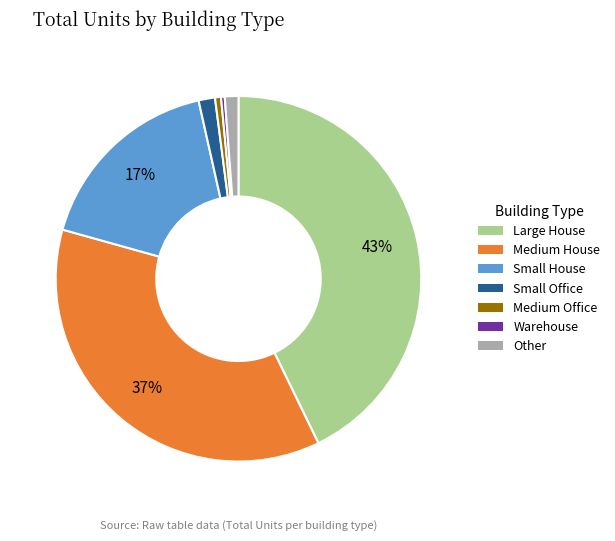

To the nearest percent, what is the average slice percentage?

14%